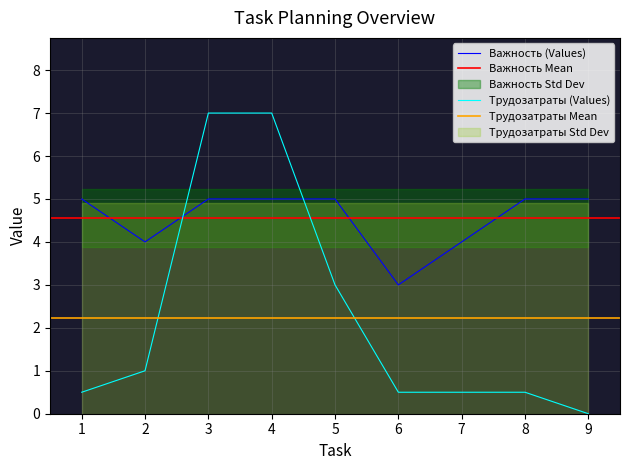

At which category is the sum across all series the highest?

3